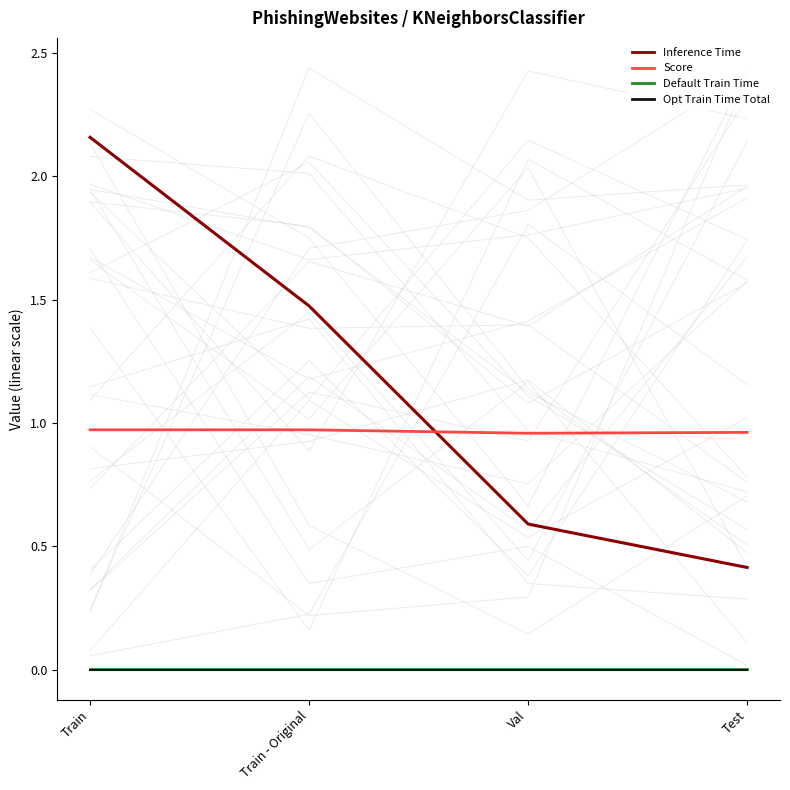

Is the value of Score at Val greater than the value of Inference Time at Test?

Yes